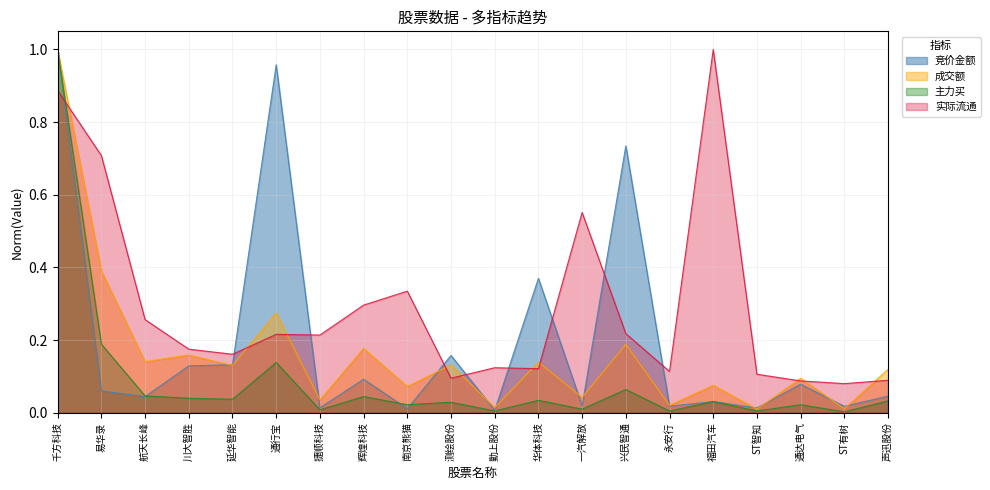

Which series has the largest total across all categories?

实际流通